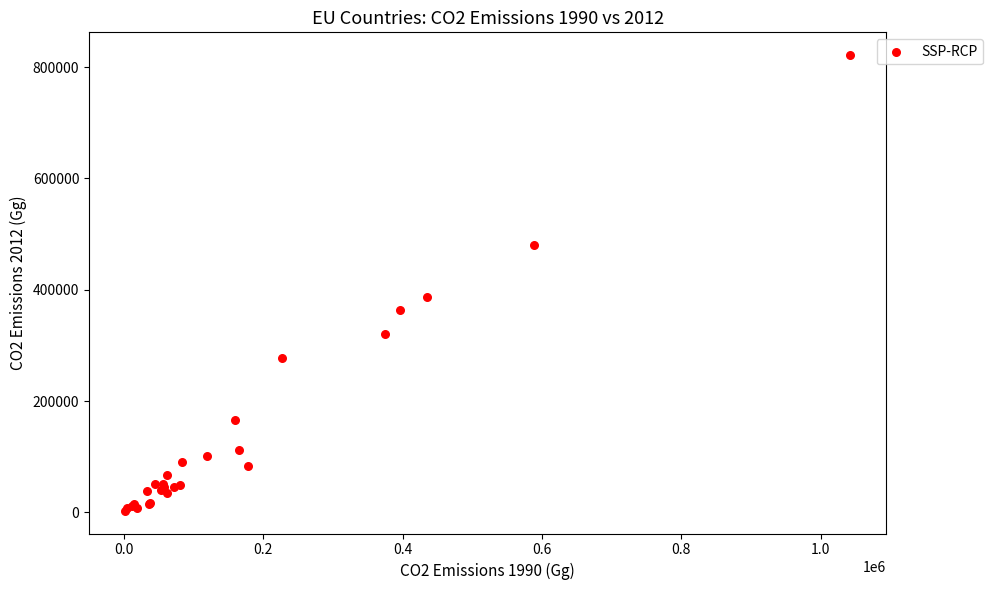

What Y value in the scatter plot is closest to 412262?

386666.7